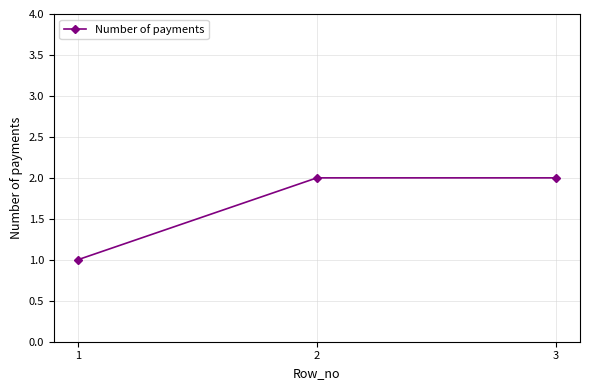

What is the value of the 2nd point from the left?

2